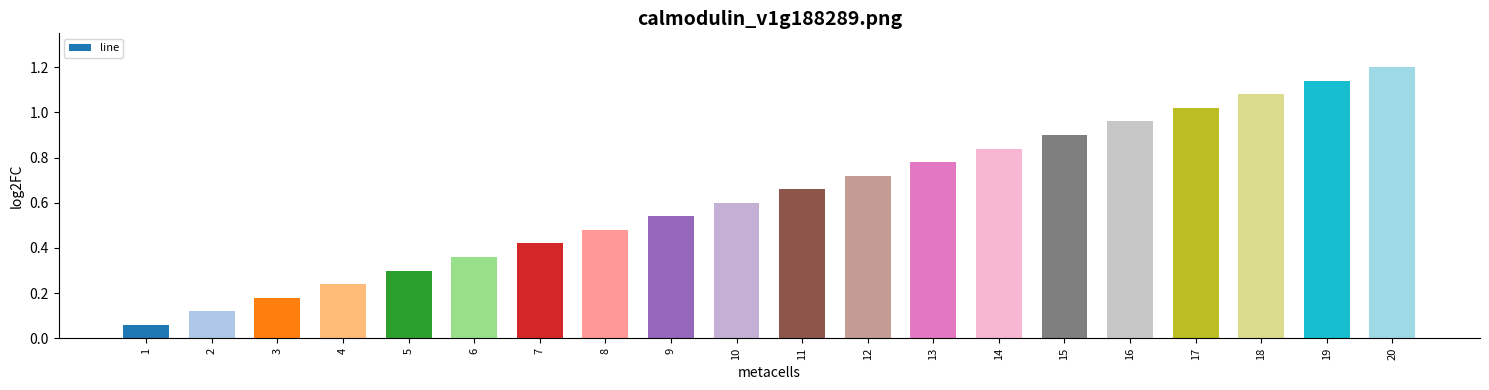

Which label corresponds to the largest value in the chart?

20